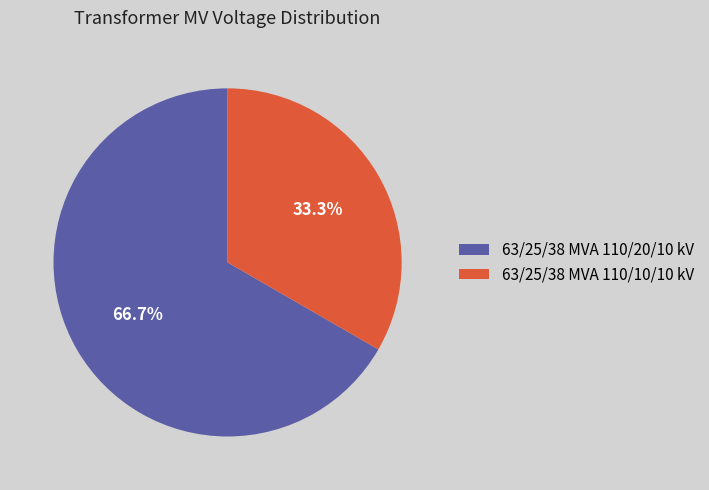

Between 63/25/38 MVA 110/20/10 kV and 63/25/38 MVA 110/10/10 kV, which is larger?

63/25/38 MVA 110/20/10 kV